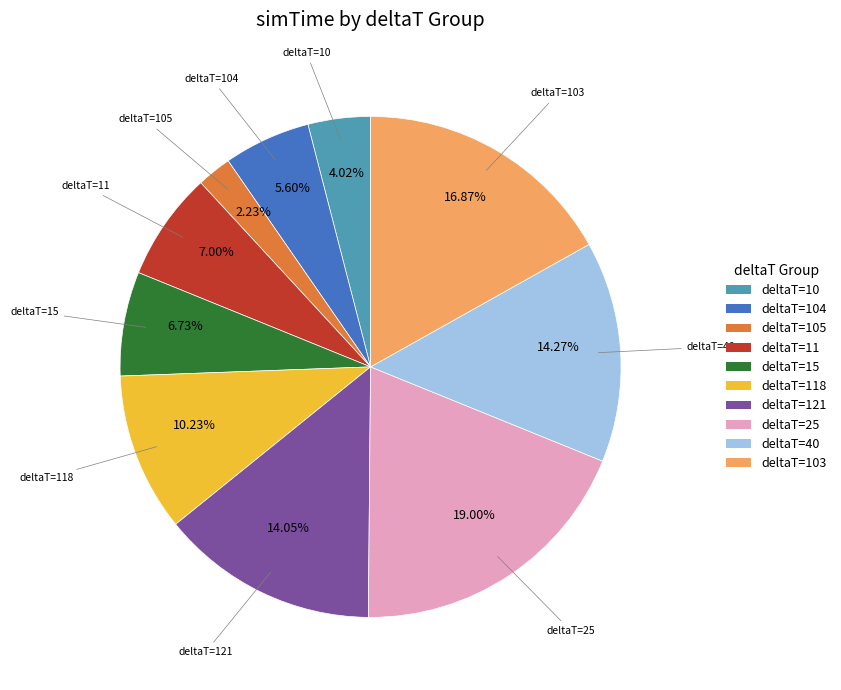

Is there a majority slice in this chart?

No